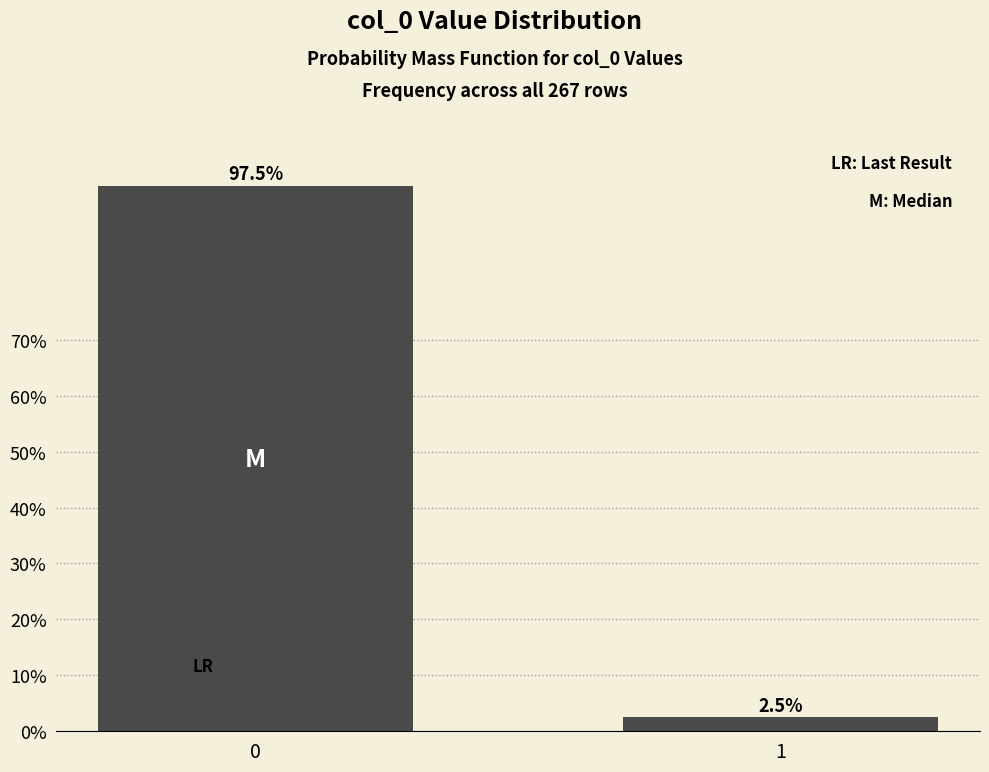

Reading right to left, extract all data points from this chart.

1=2.5	0=97.5